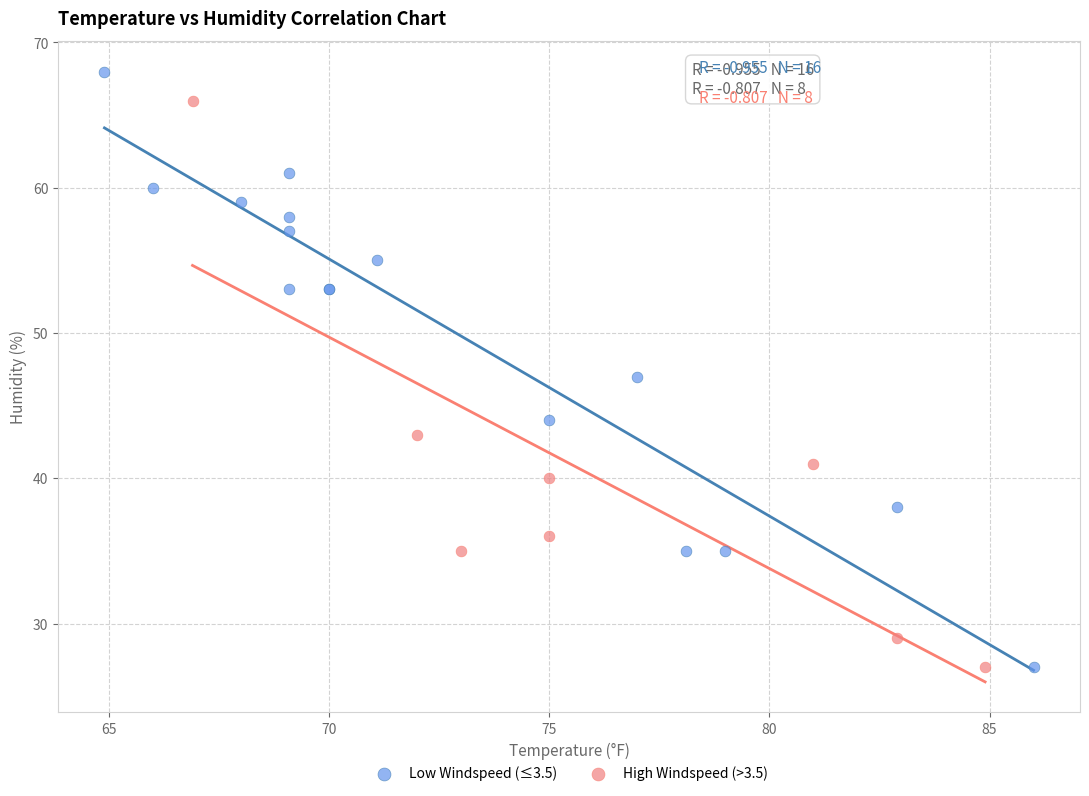

Which series reaches the maximum Y coordinate?

Low Windspeed (≤3.5)